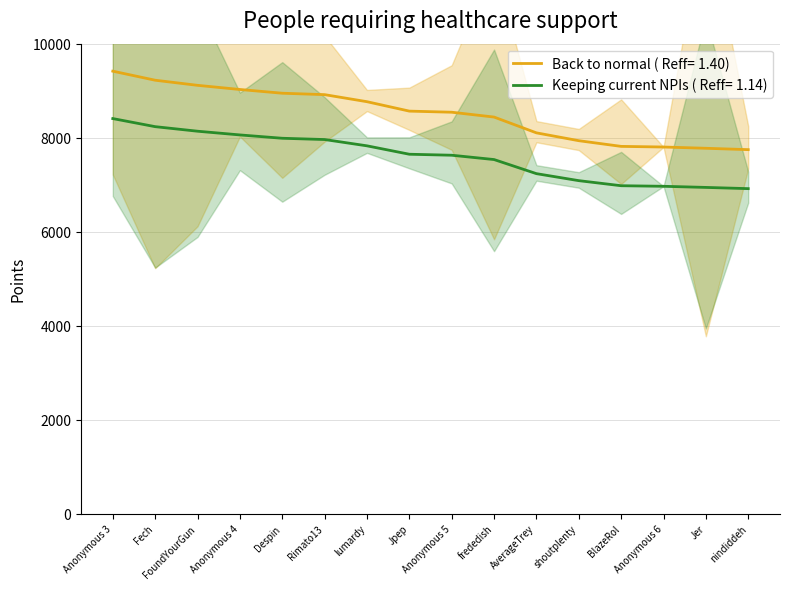

Approximately how many times larger is the value at Anonymous 6 compared to lumardy?

0.9